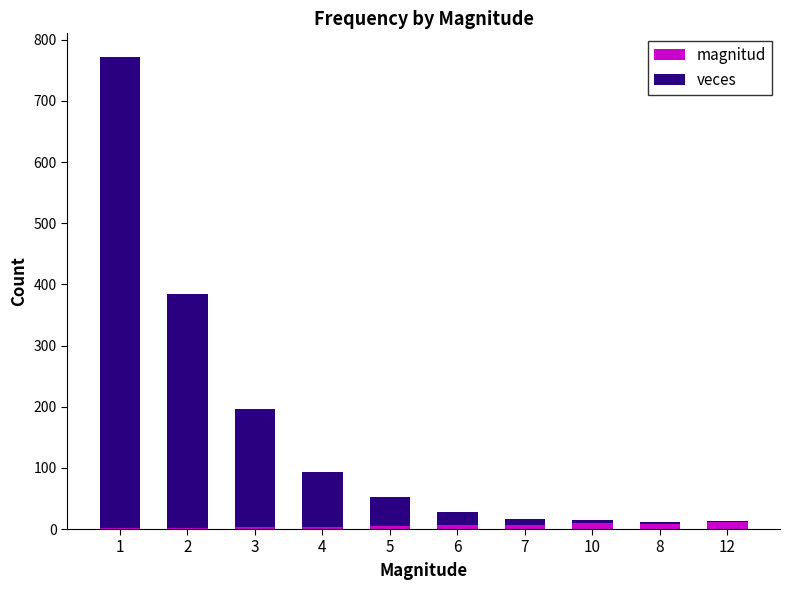

Is it true that veces equals 1 at 12?

False